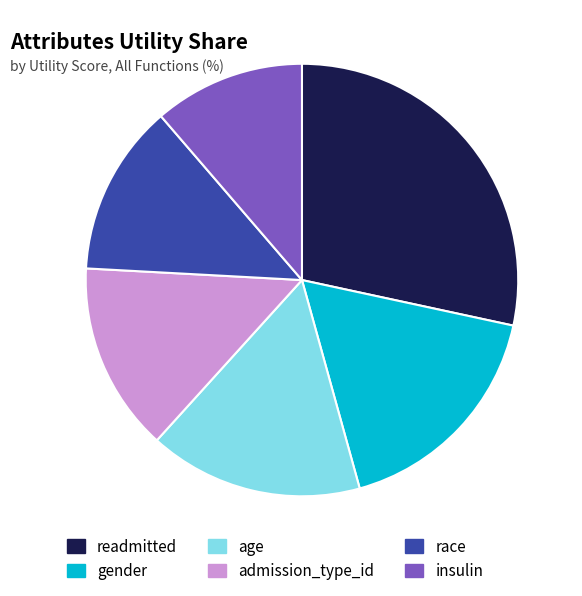

What is the largest slice in the pie chart?

readmitted